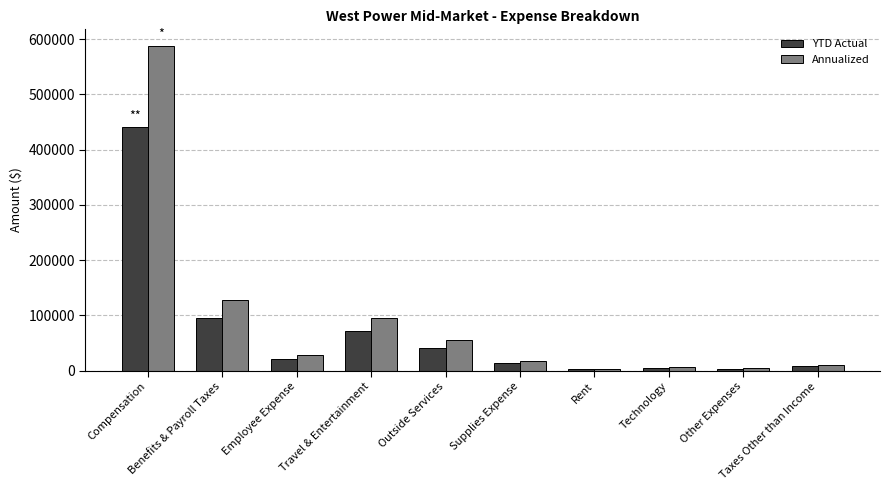

Read the YTD Actual value at Technology.

5065.0